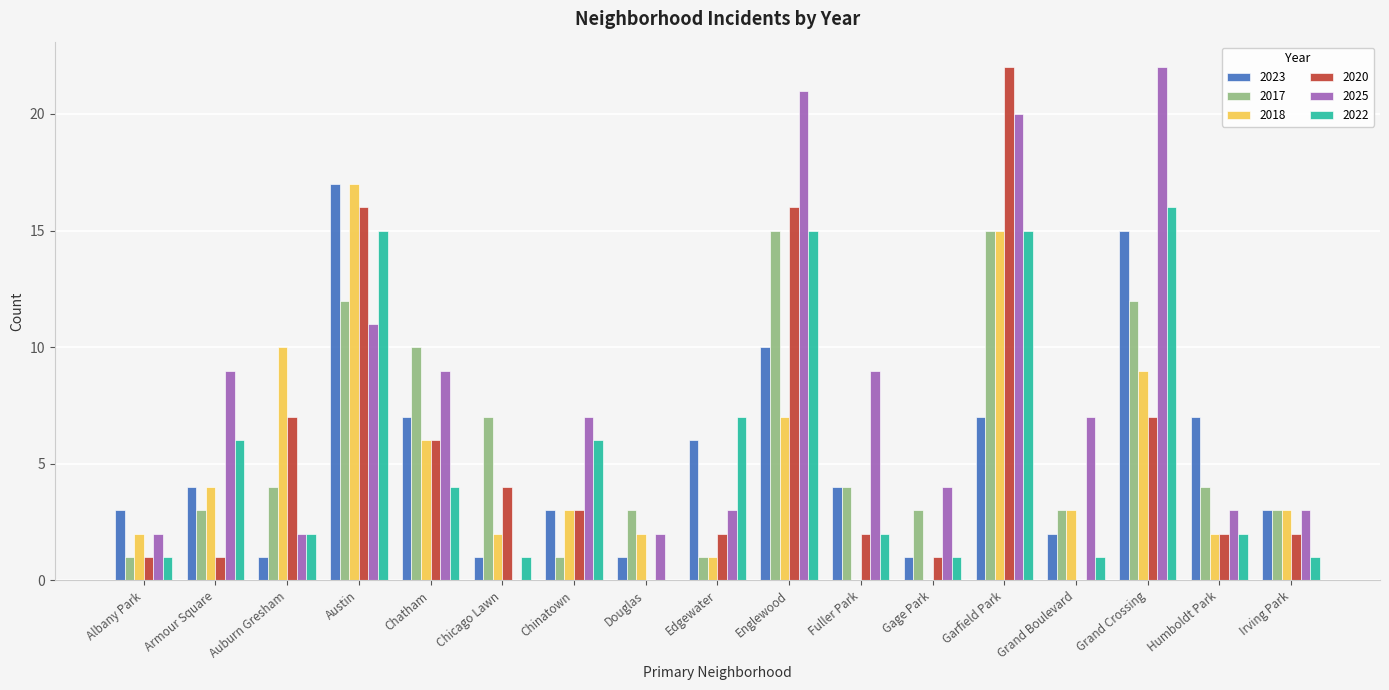

What is the total value across all series at Albany Park?

10